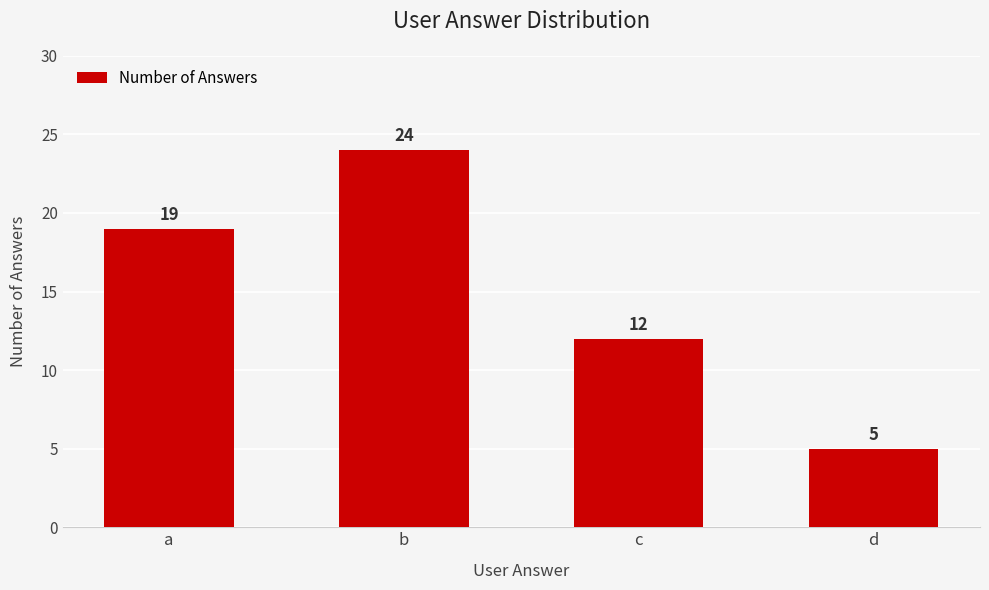

How many categories are shown in the chart?

4